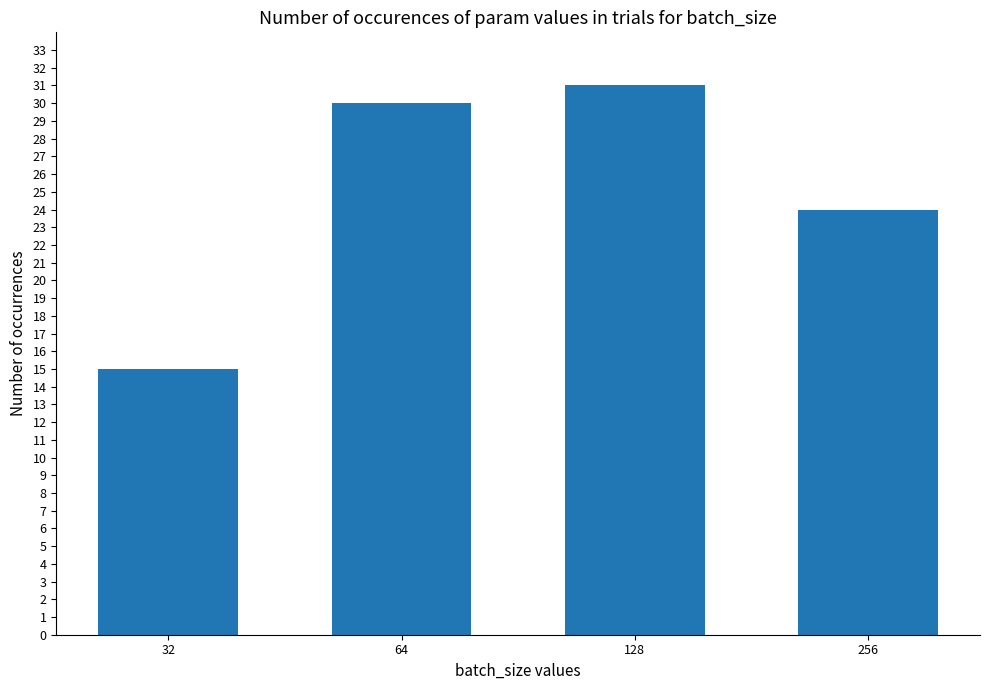

True or false: the data shows 21 at 128.

False